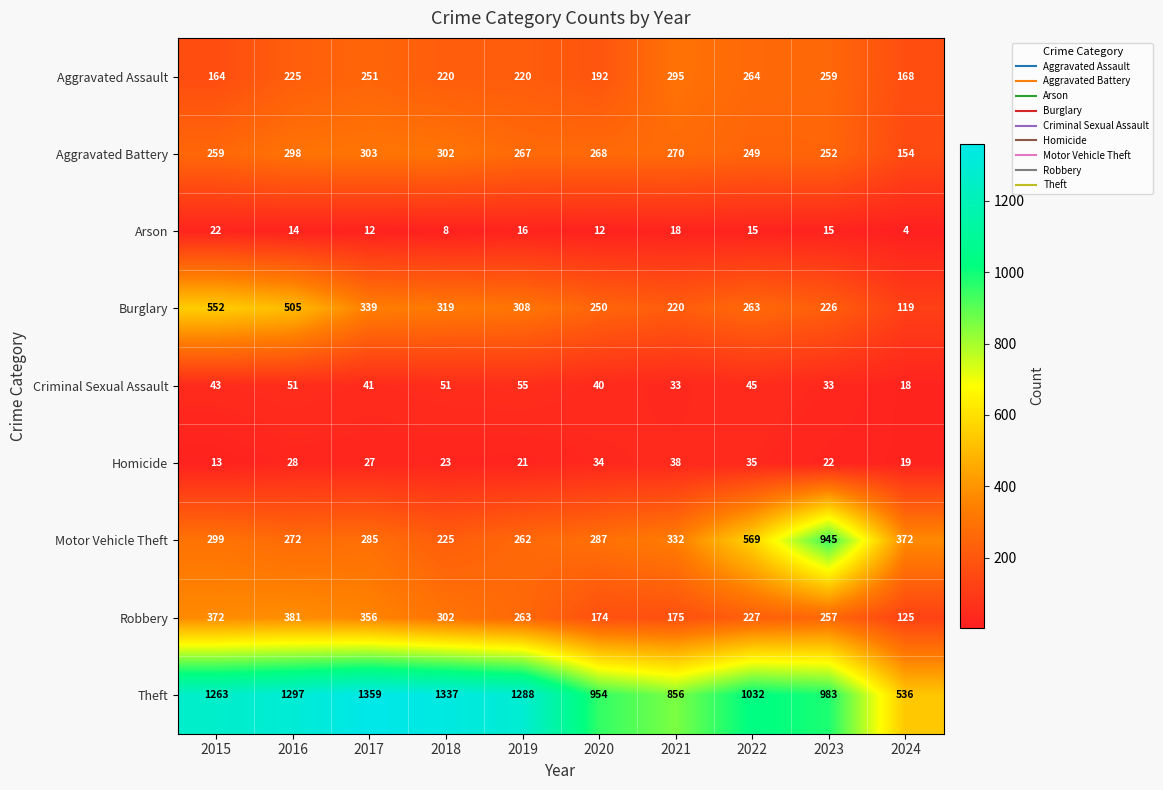

What is the difference between the Criminal Sexual Assault values at 2017 and 2024?

23